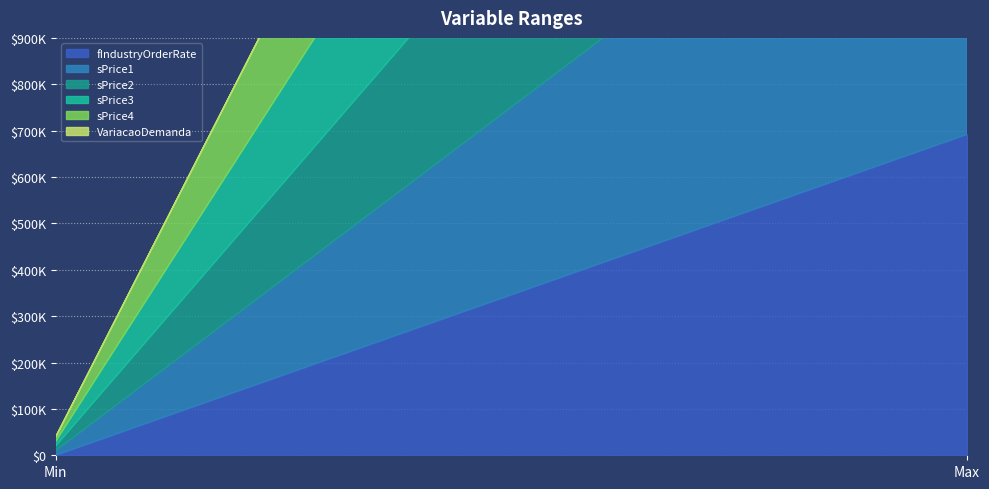

What position from the left is Min?

1